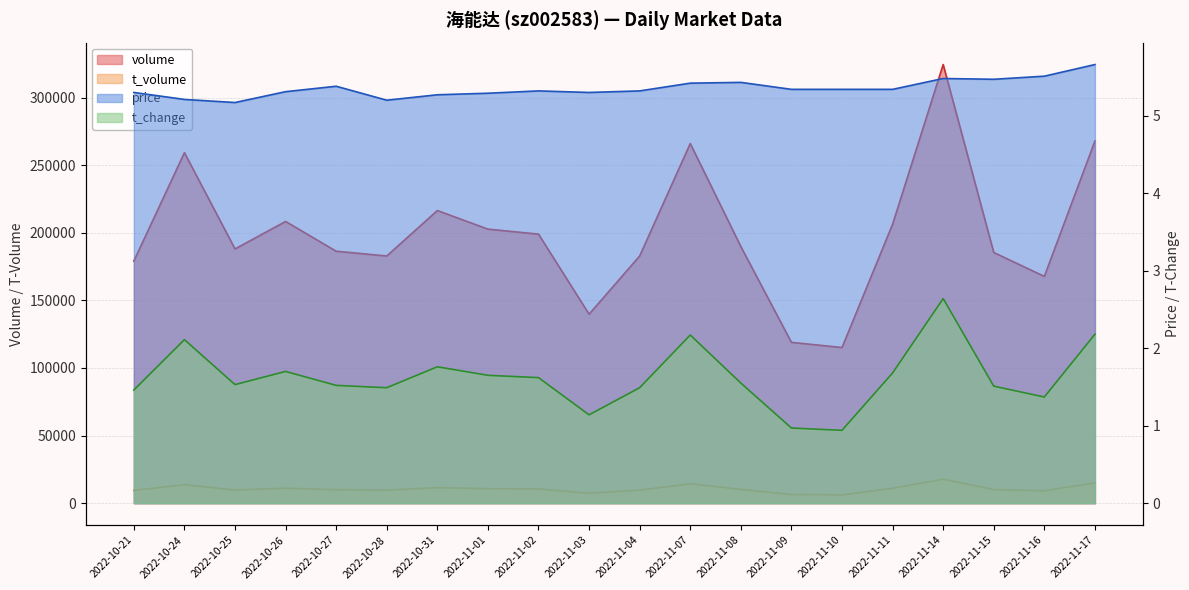

Does the chart display data point markers on the line(s)?

No